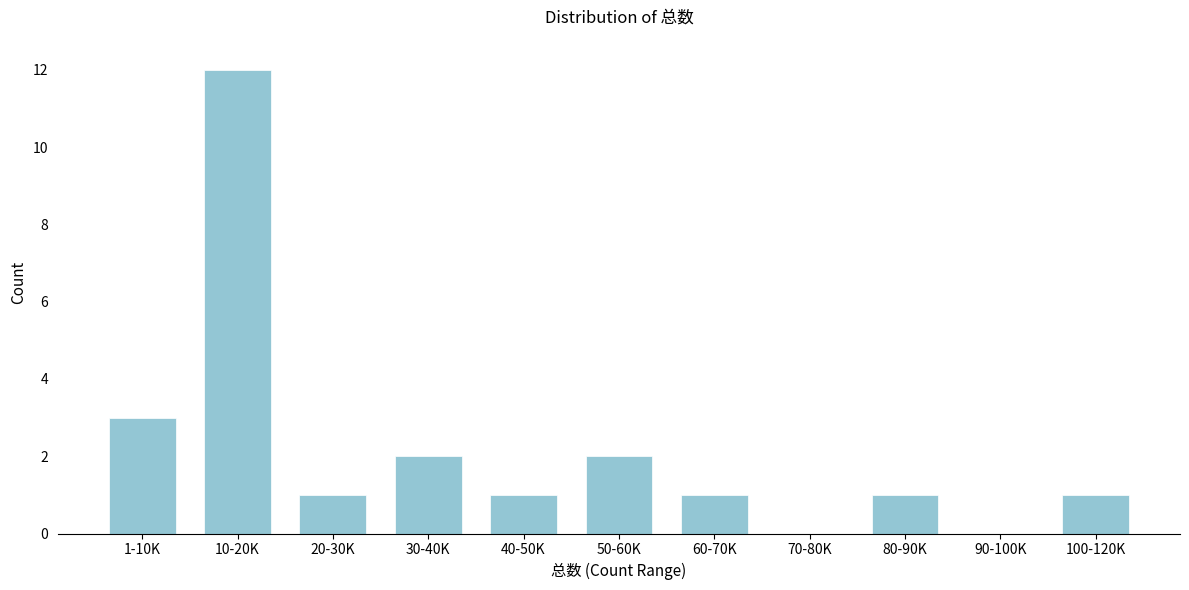

Reading left to right, extract all data points from this chart.

1-10K=3	10-20K=12	20-30K=1	30-40K=2	40-50K=1	50-60K=2	60-70K=1	70-80K=0	80-90K=1	90-100K=0	100-120K=1